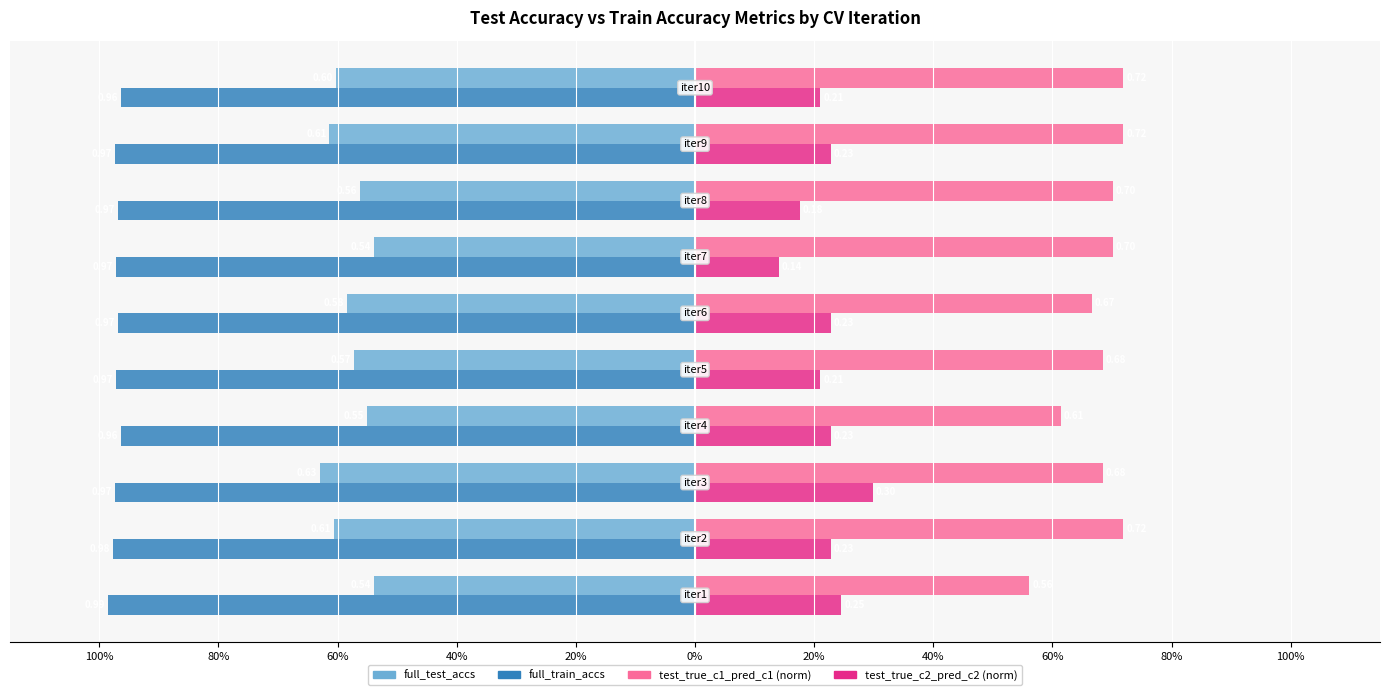

Reading left to right, transcribe all the data shown in this chart.

full_test_accs: 100%=-0.5	80%=-0.6	60%=-0.6	40%=-0.6	20%=-0.6	0%=-0.6	20%=-0.5	40%=-0.6	60%=-0.6	80%=-0.6
full_train_accs: 100%=-1.0	80%=-1.0	60%=-1.0	40%=-1.0	20%=-1.0	0%=-1.0	20%=-1.0	40%=-1.0	60%=-1.0	80%=-1.0
test_true_c1_pred_c1: 100%=0.6	80%=0.7	60%=0.7	40%=0.6	20%=0.7	0%=0.7	20%=0.7	40%=0.7	60%=0.7	80%=0.7
test_true_c2_pred_c2: 100%=0.2	80%=0.2	60%=0.3	40%=0.2	20%=0.2	0%=0.2	20%=0.1	40%=0.2	60%=0.2	80%=0.2